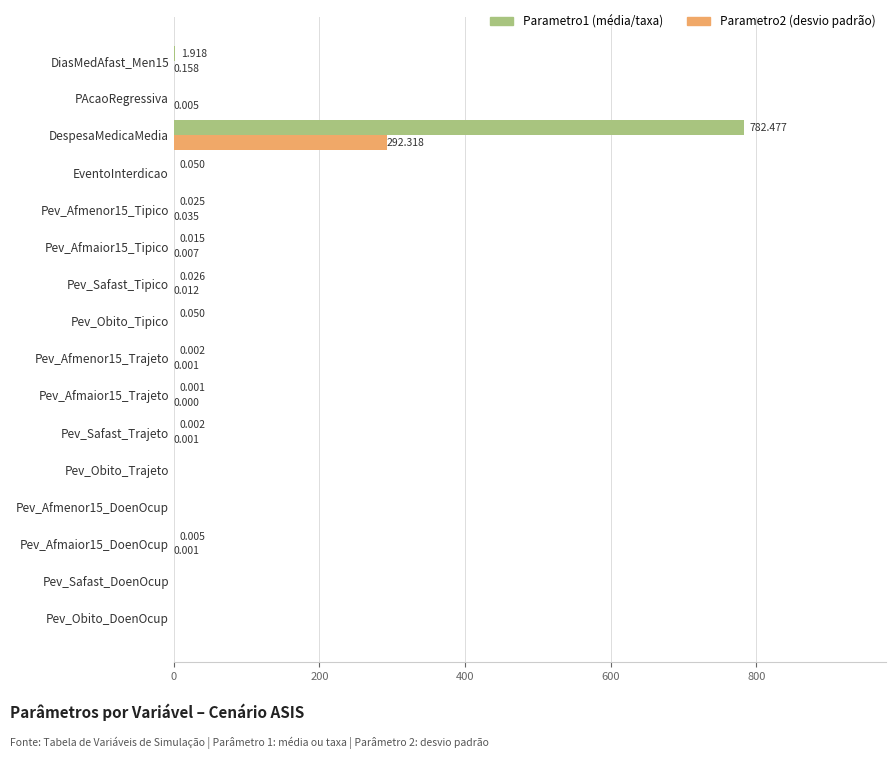

At which category does the chart reach its peak across all series?

DespesaMedicaMedia